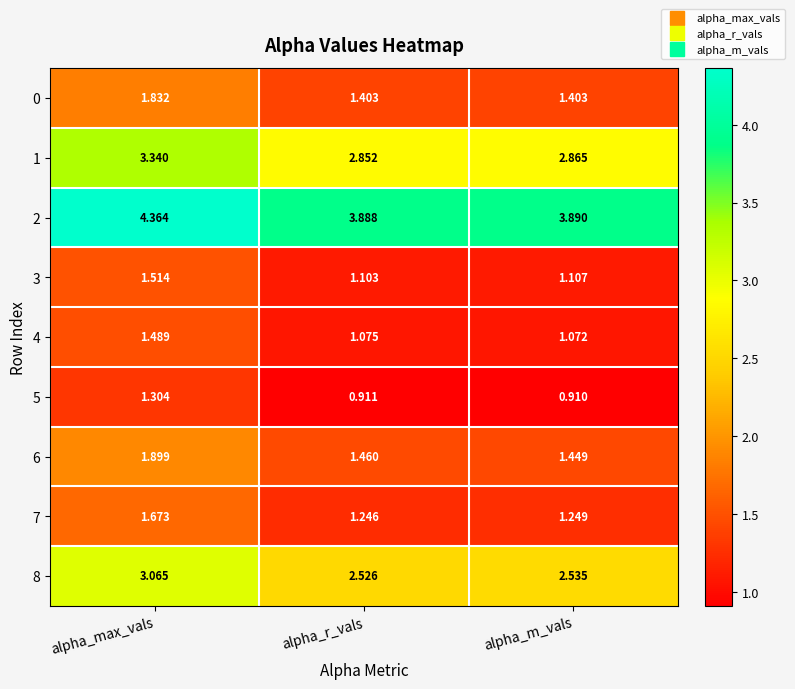

Which series changed the most between alpha_r_vals and alpha_m_vals?

1